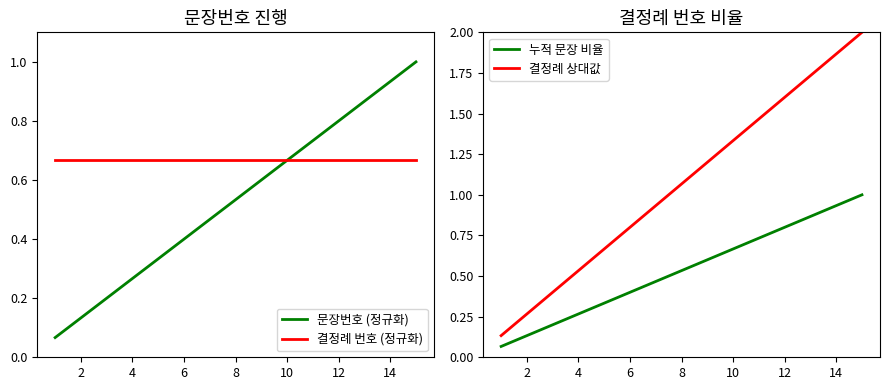

True or false: 결정례 상대값 and 누적 문장 비율 cross at least once.

False